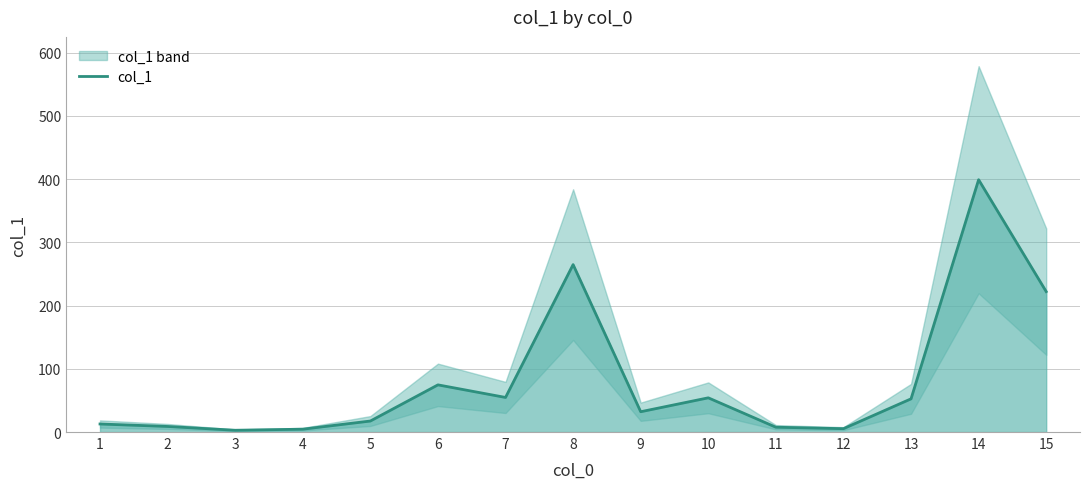

Between 7 and 1, which is larger?

7